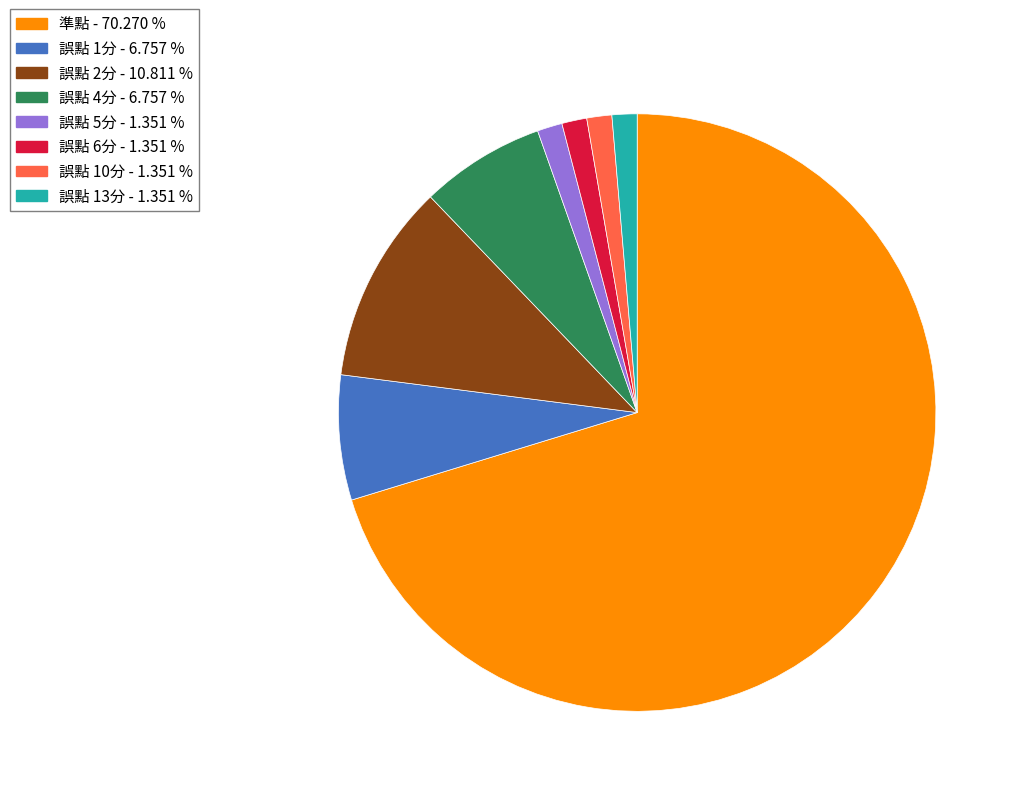

True or false: 誤點 6分 accounts for 1% of the total.

True